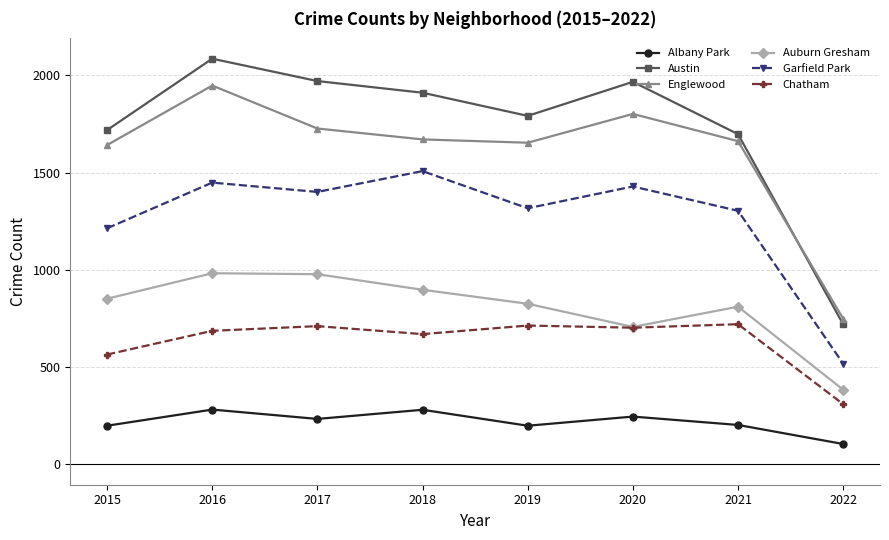

Read the Garfield Park value at 2020, to the nearest 100.

1400